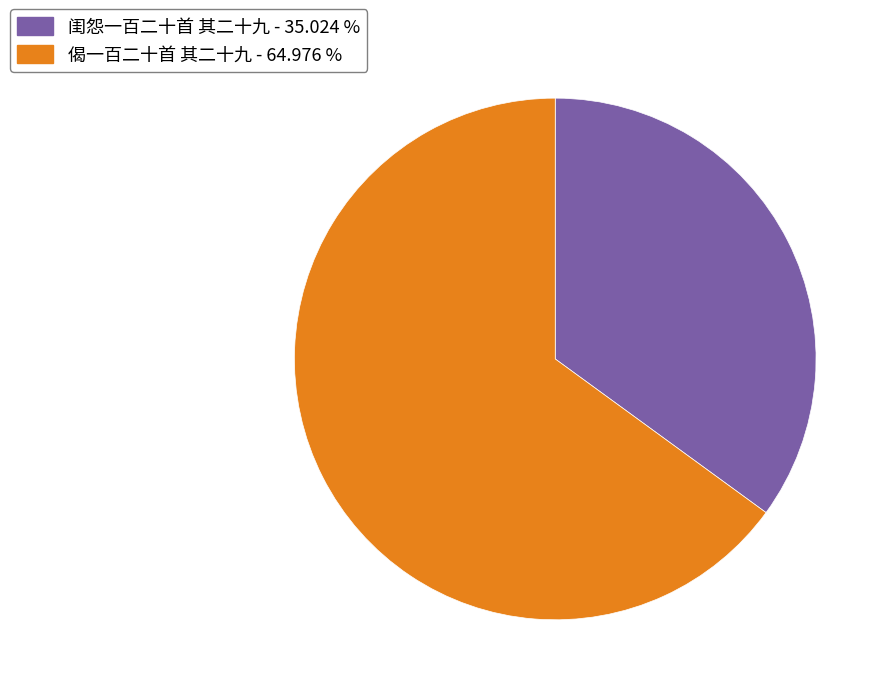

Is it true that 闺怨一百二十首 其二十九 is 35% of the pie?

True